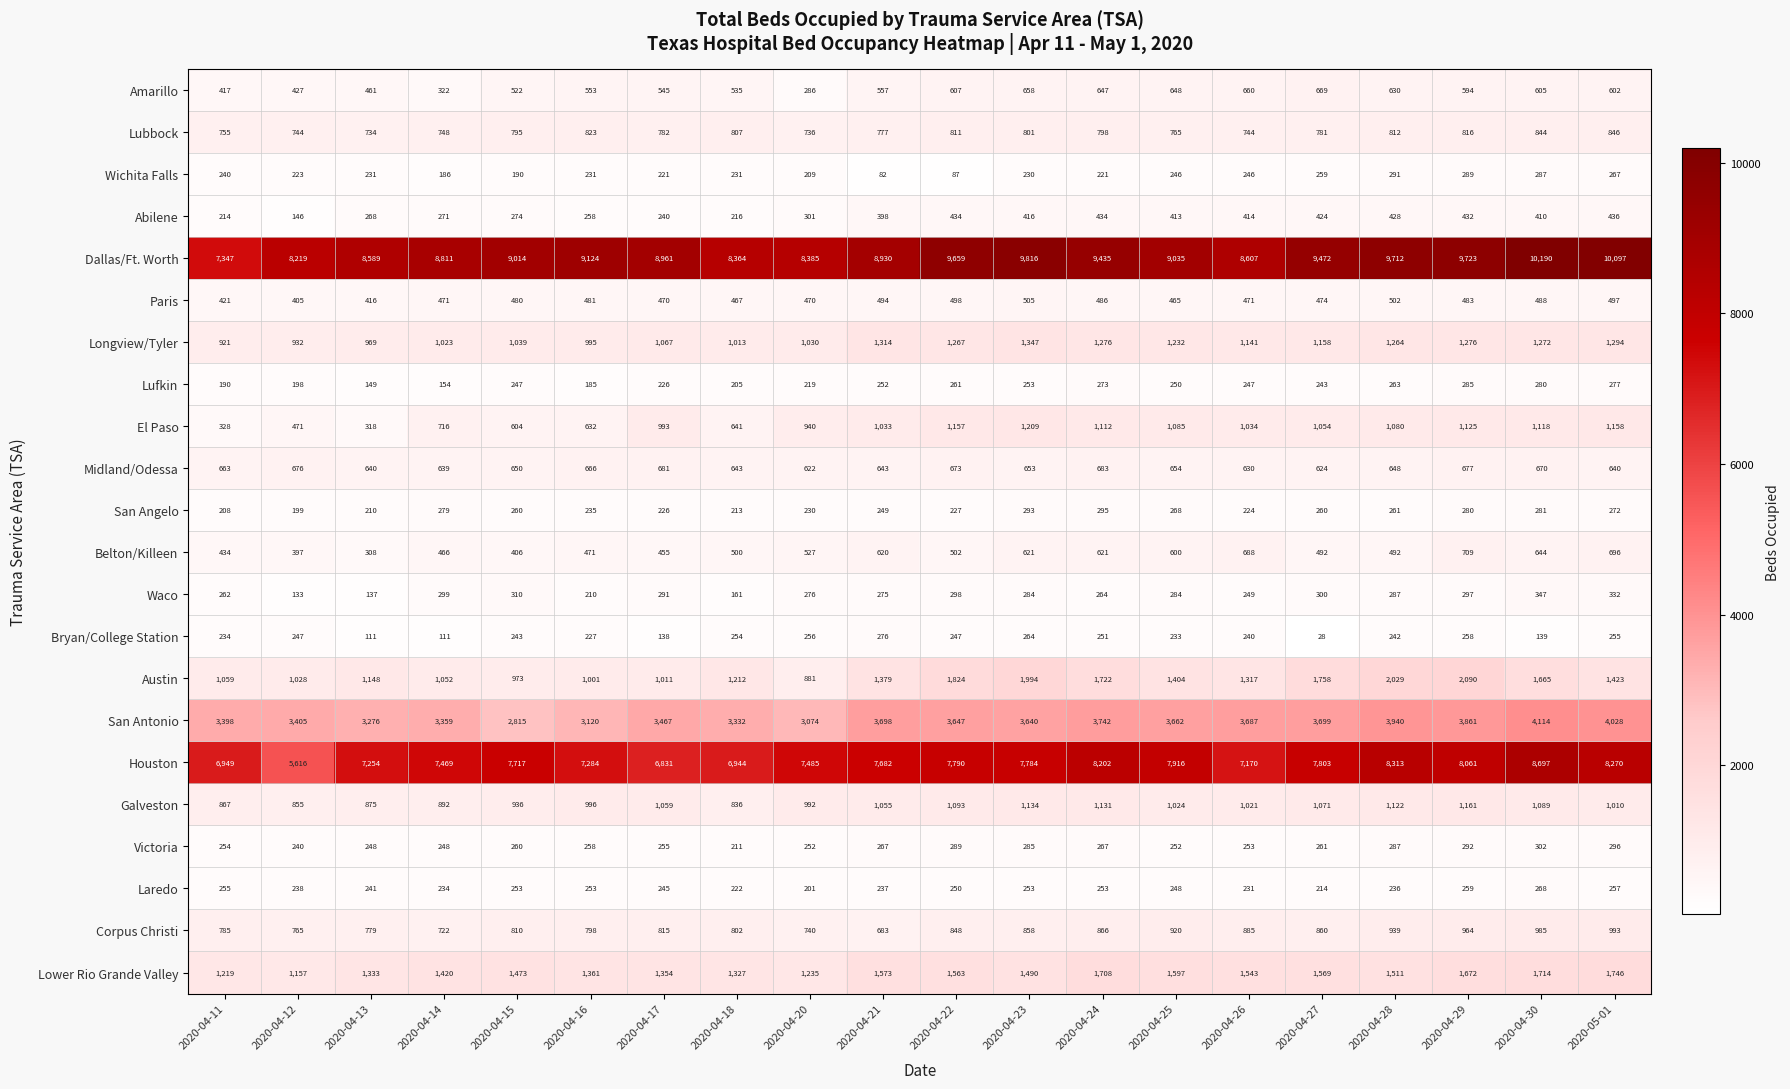

What is the sum of all Amarillo values?

10945